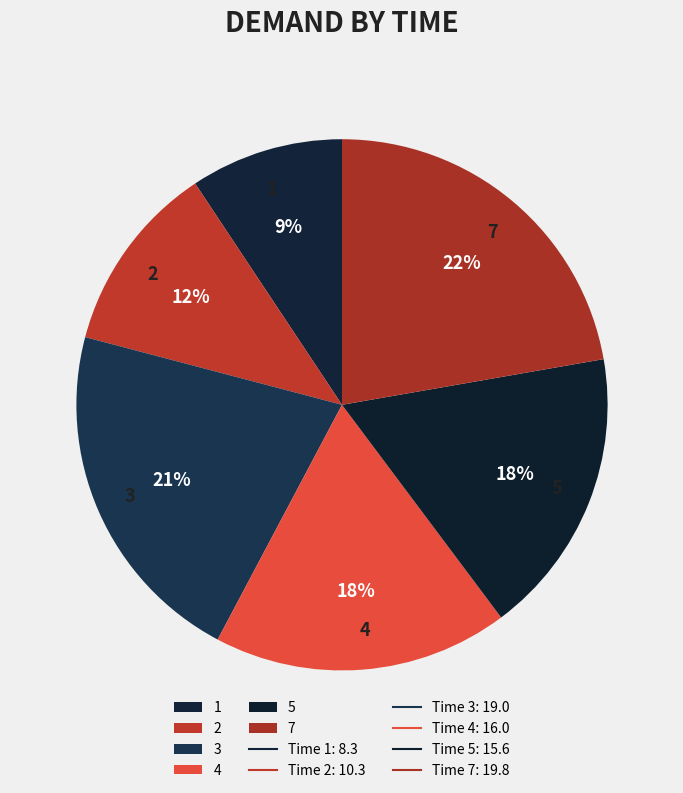

To the nearest percent, what is the difference between the 5 and 2 slice percentages?

6%